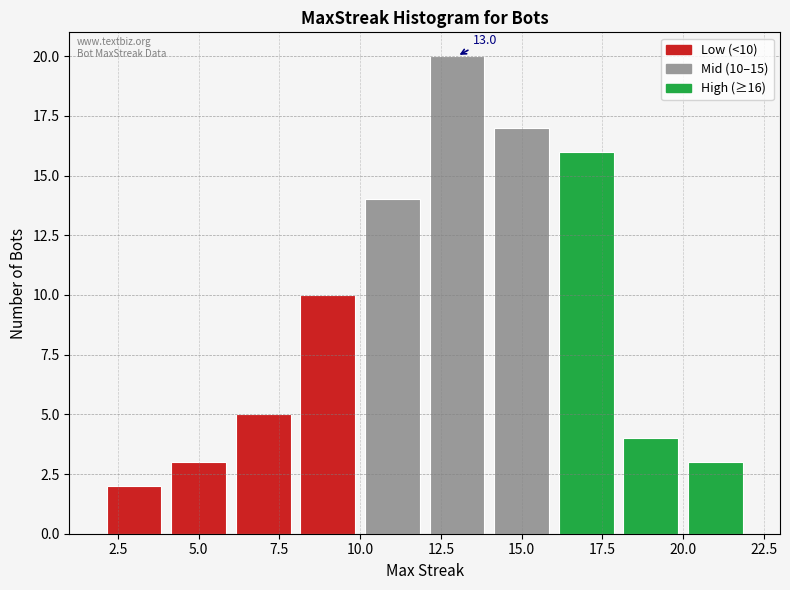

Over which range of the x-axis is the bar tallest?

12 to 14